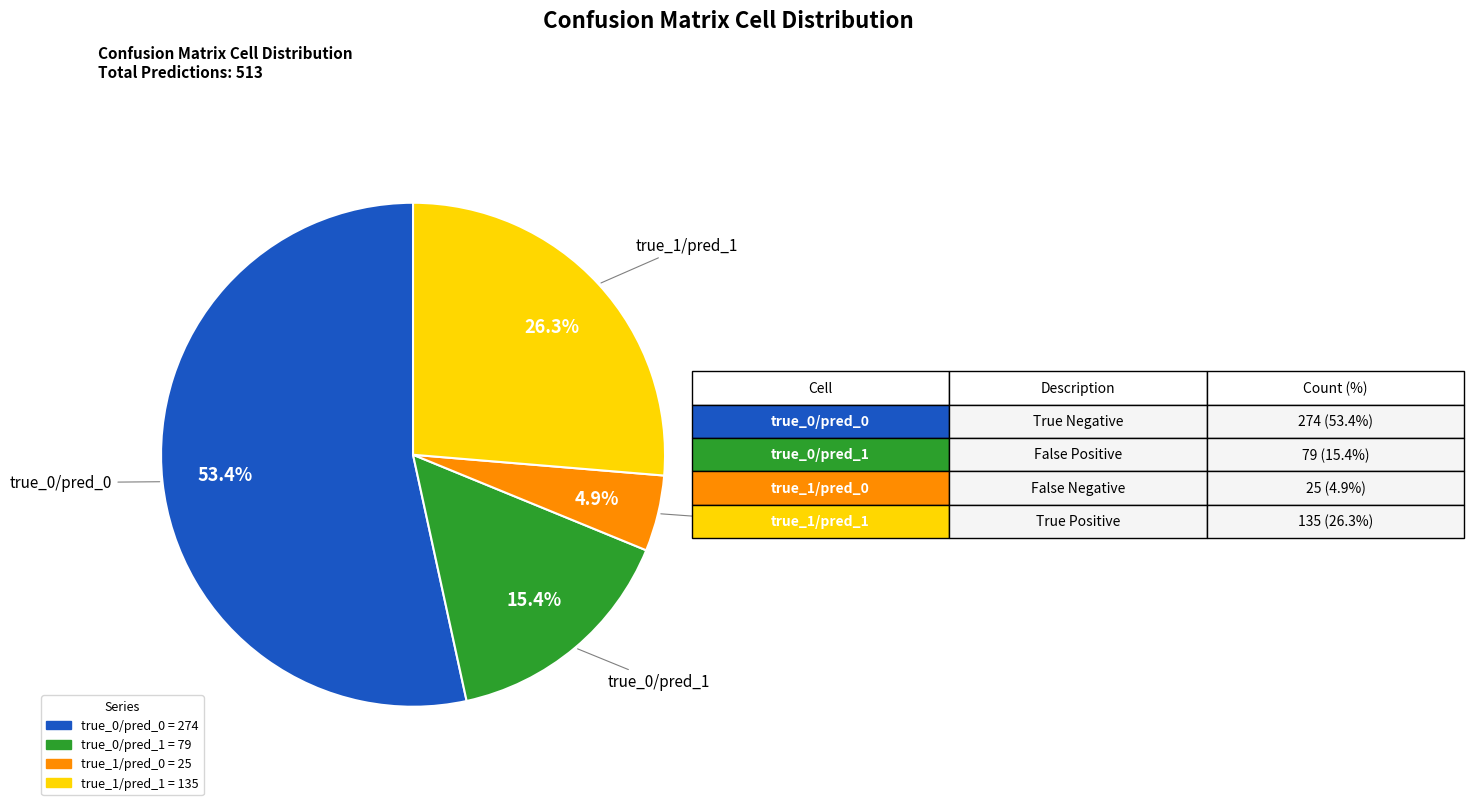

Approximately how many times larger is the value at true_1/pred_0 compared to true_1/pred_1?

0.2